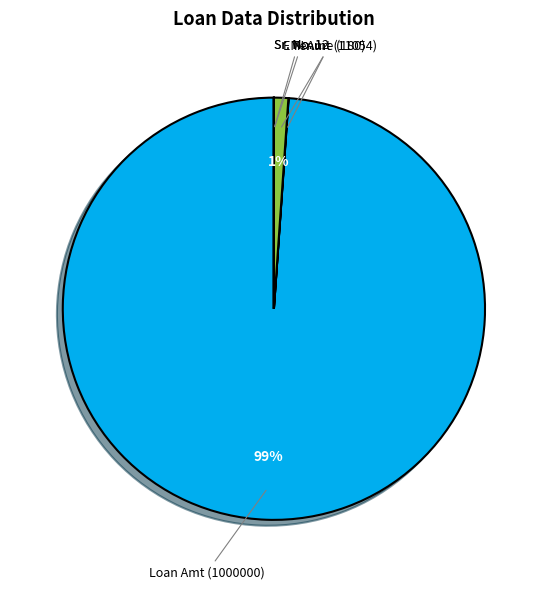

What is the largest slice in the pie chart?

Loan Amt (1000000)